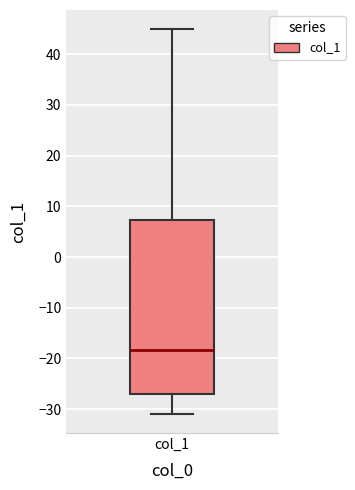

Read this box plot against the y-axis: the position of the median line, the range covered by the box, and the ends of both whiskers. The values are not printed on the chart, so give them approximately, as read against the axis.

median -18, box -27 to 7, whiskers -31 to 45